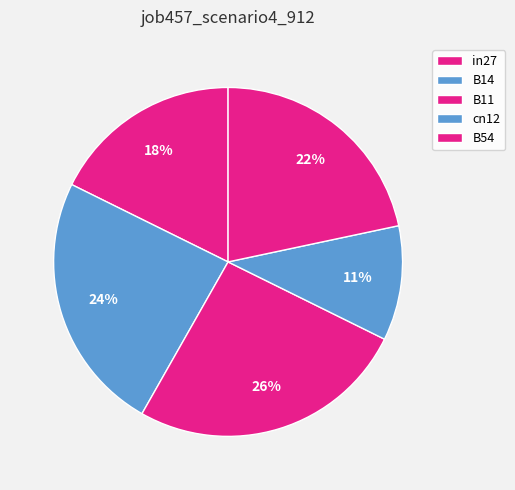

Count the number of slices in the pie.

5